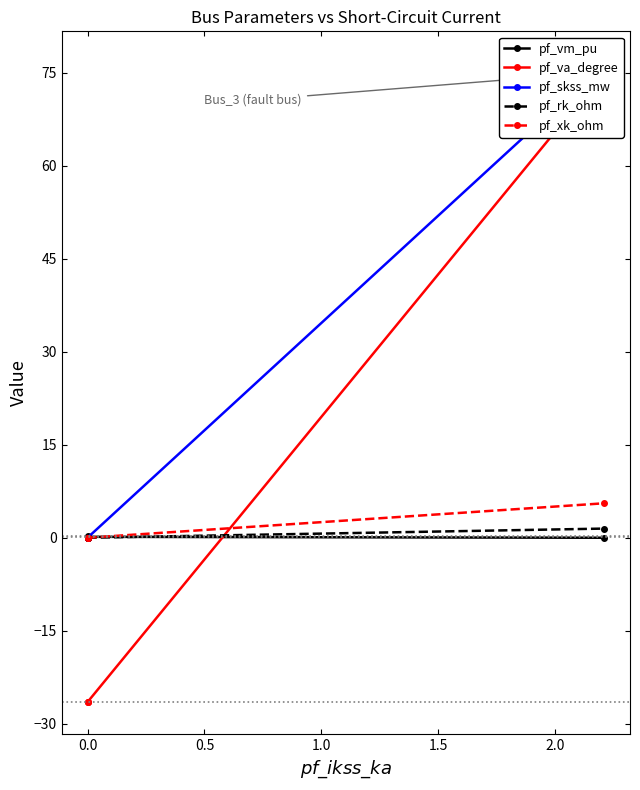

Which series changed the most between 0.0 and 1.0?

pf_va_degree